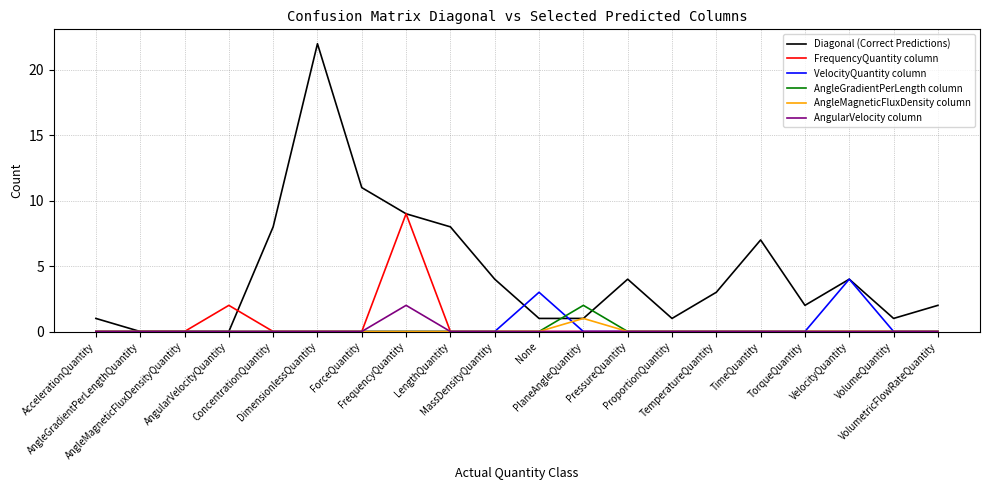

Which series has the largest range (max minus min)?

Diagonal (Correct Predictions)